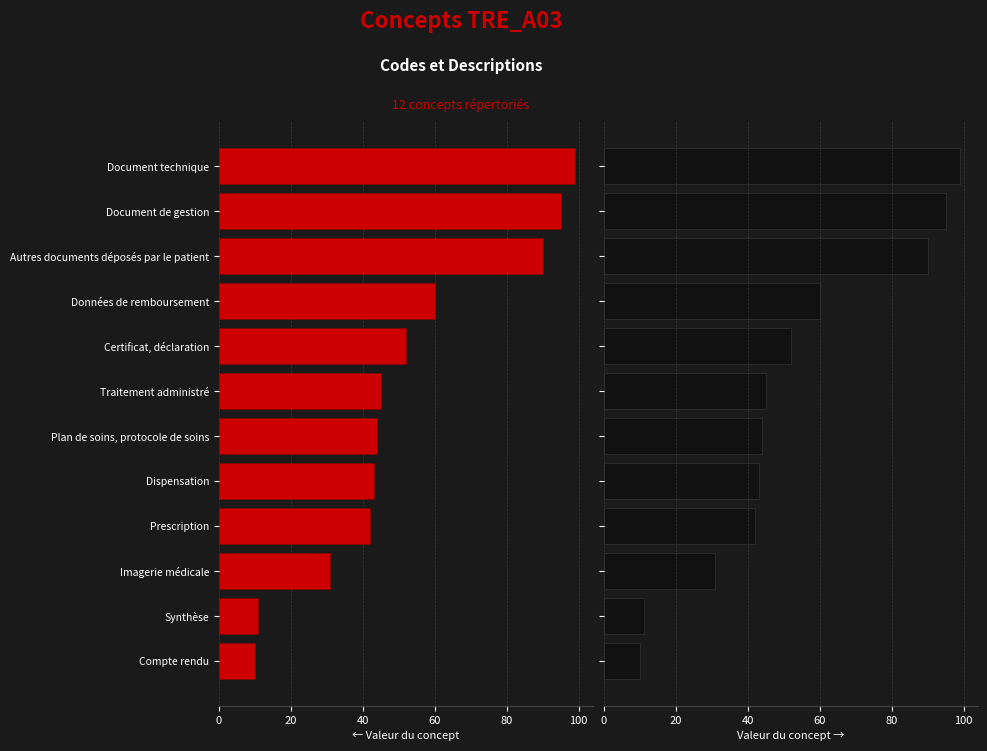

Does the chart contain stacked bars?

No